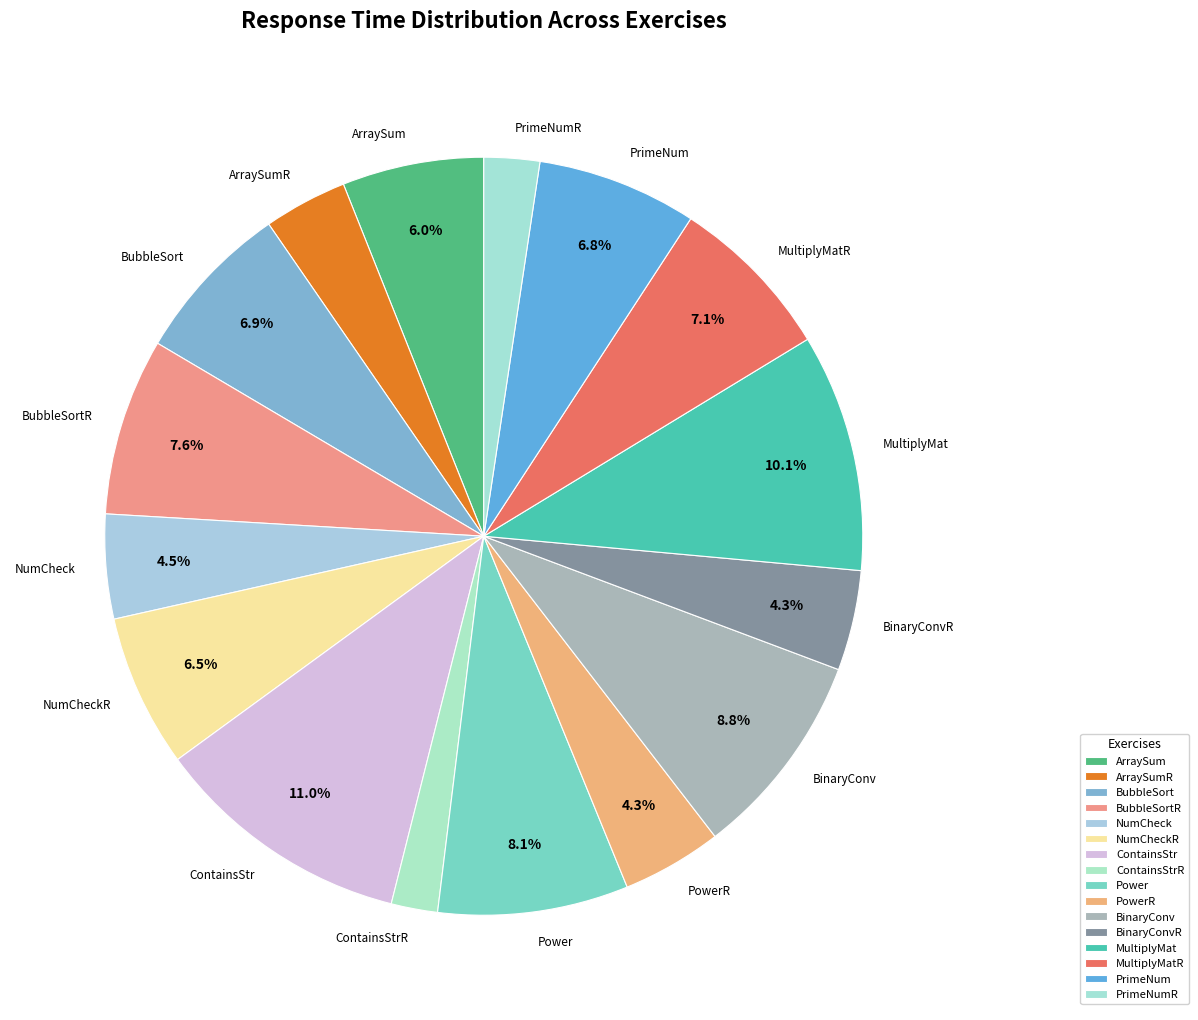

Which slice is the largest?

ContainsStr